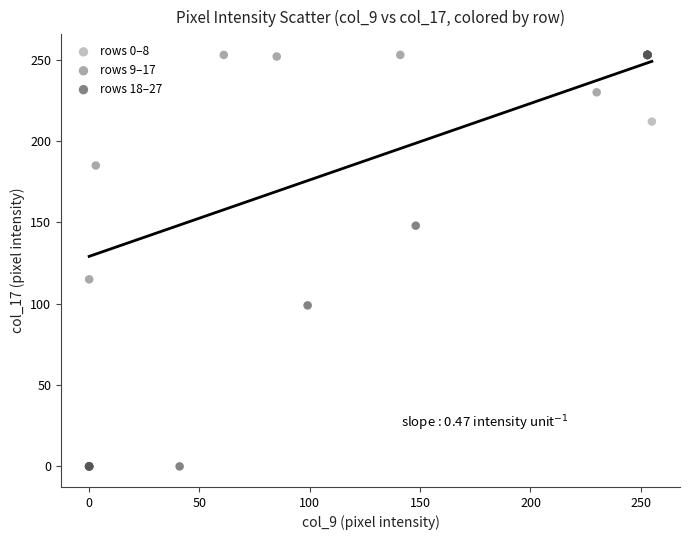

What are all the series names shown in the legend?

rows 0–8, rows 9–17, rows 18–27